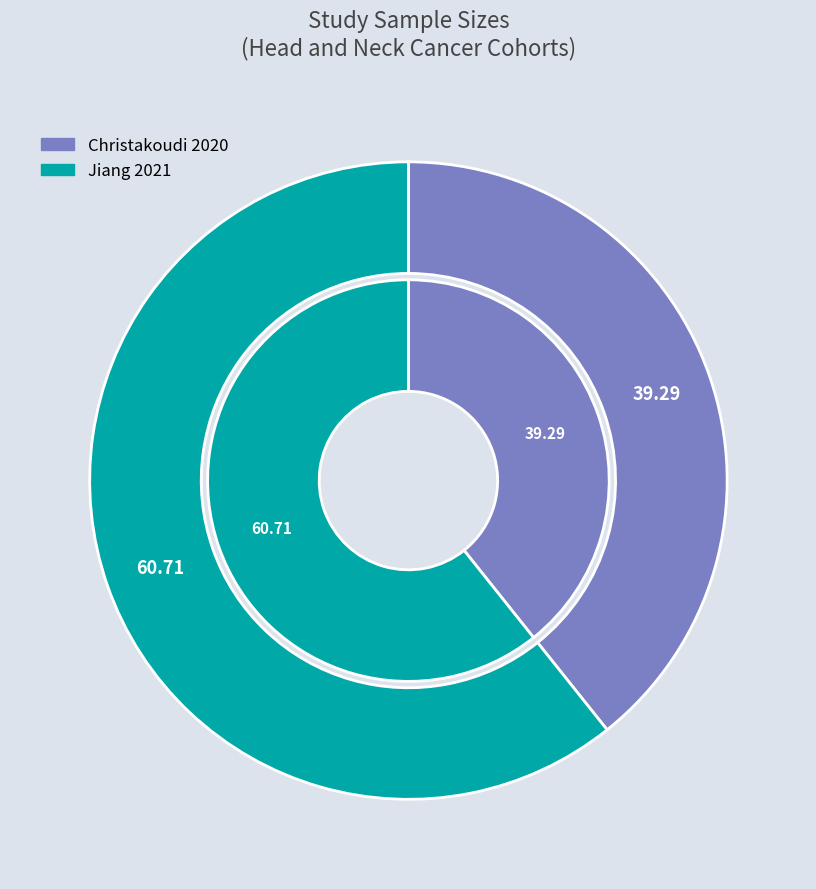

How many slices are in this pie chart?

2